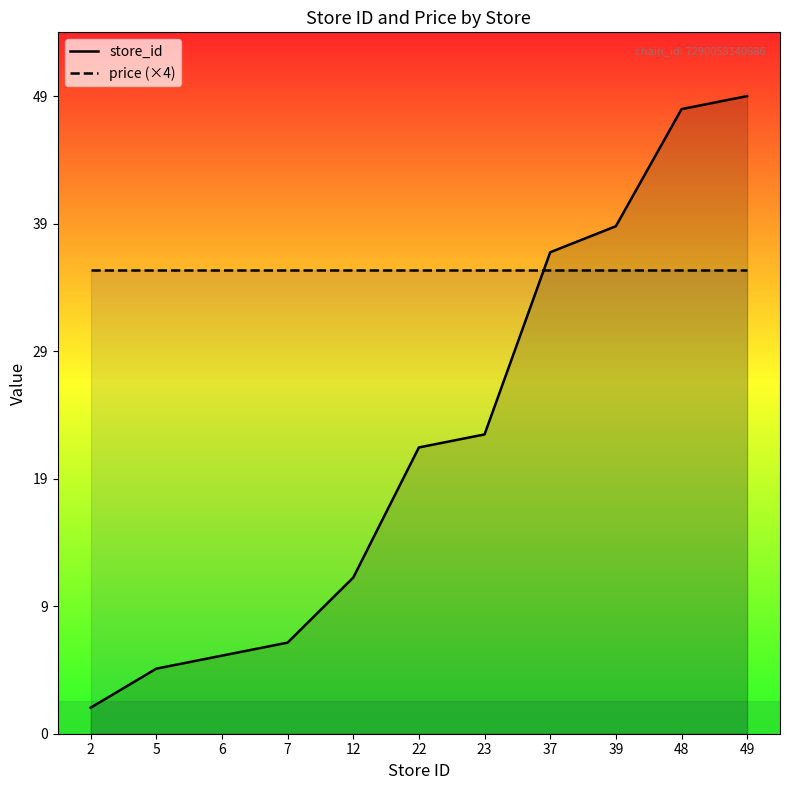

What is the value of the store_id point at the 1st from the left?

2.0